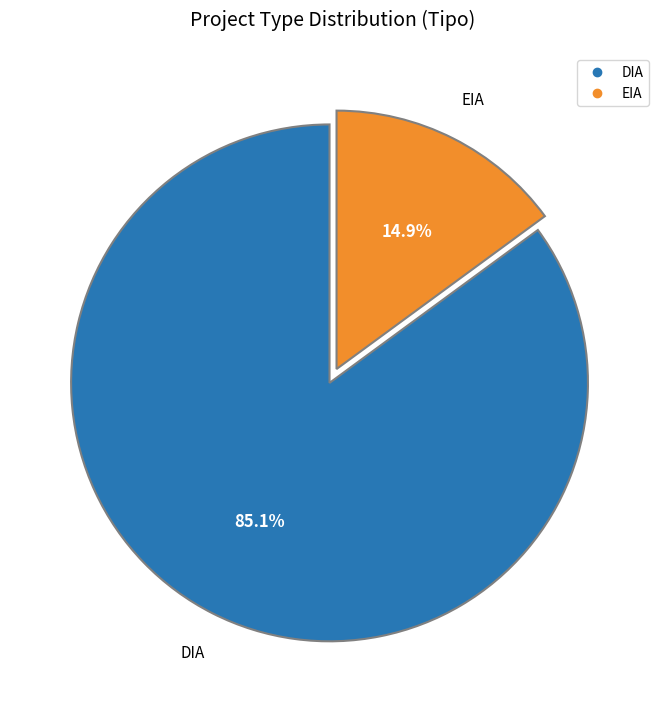

How many segments does this pie chart have?

2